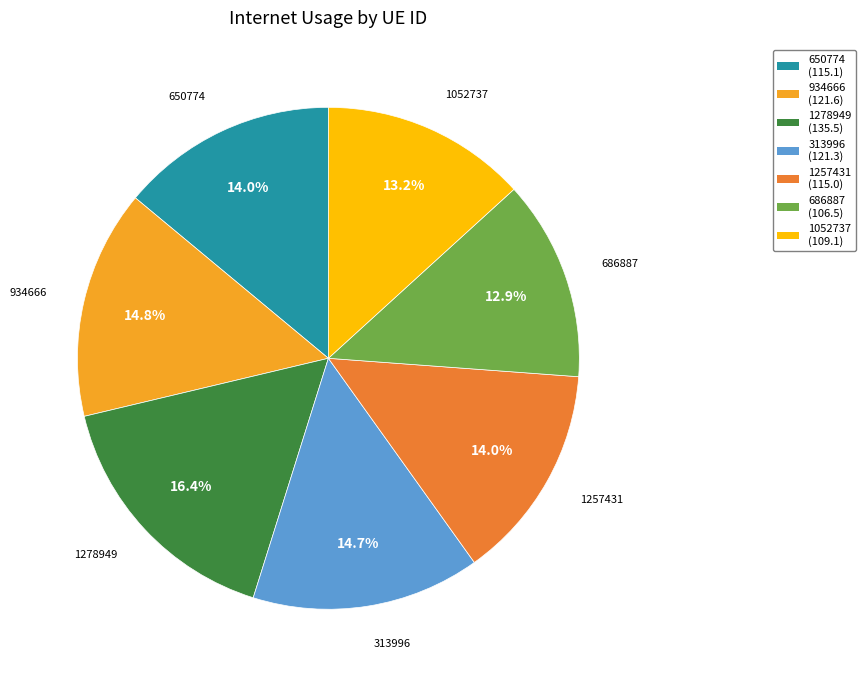

To the nearest percent, what percentage of the pie is 1257431?

14%